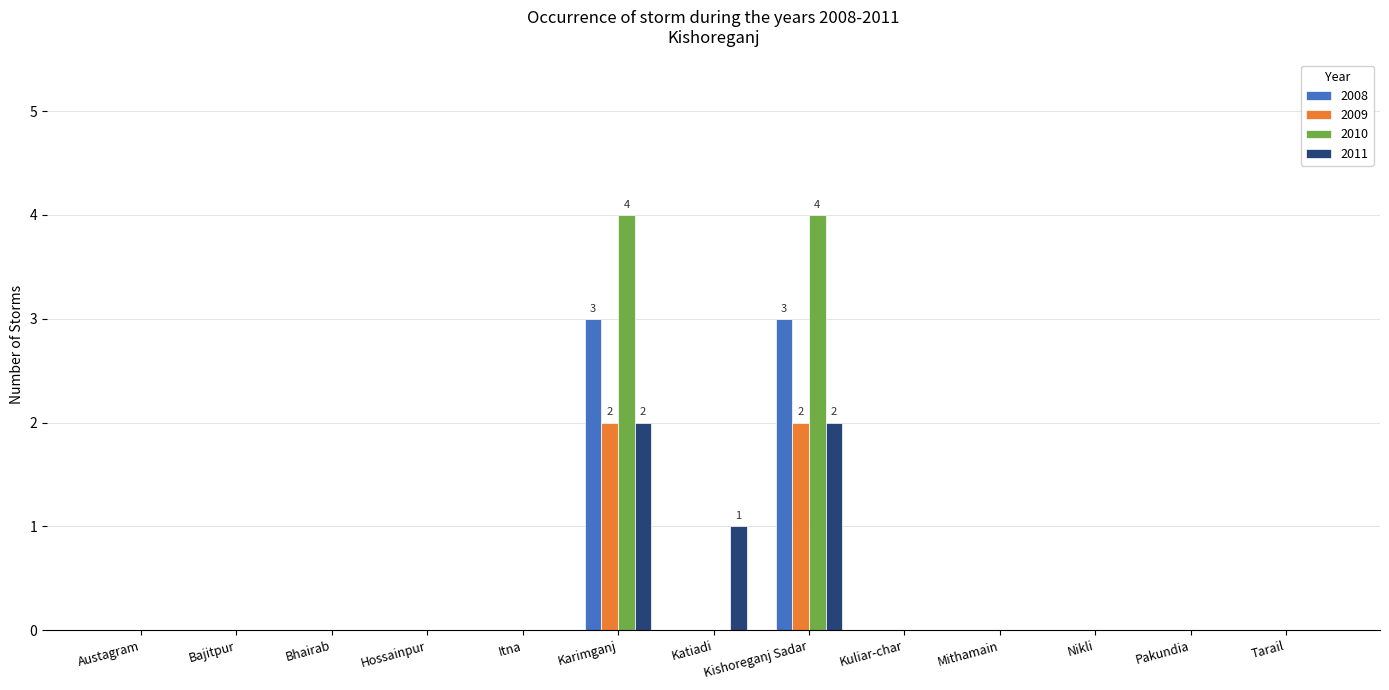

What is the sum of all 2011 values?

5